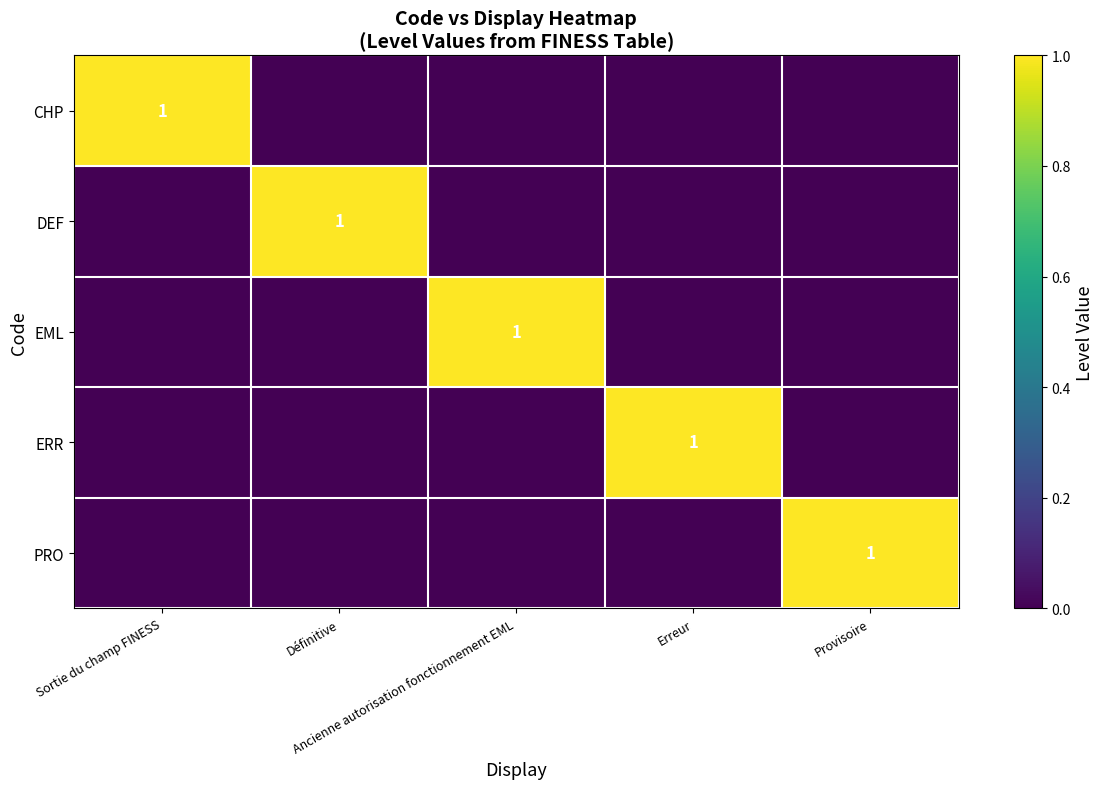

Rank the series by their maximum value, from highest to lowest.

CHP, DEF, EML, ERR, PRO